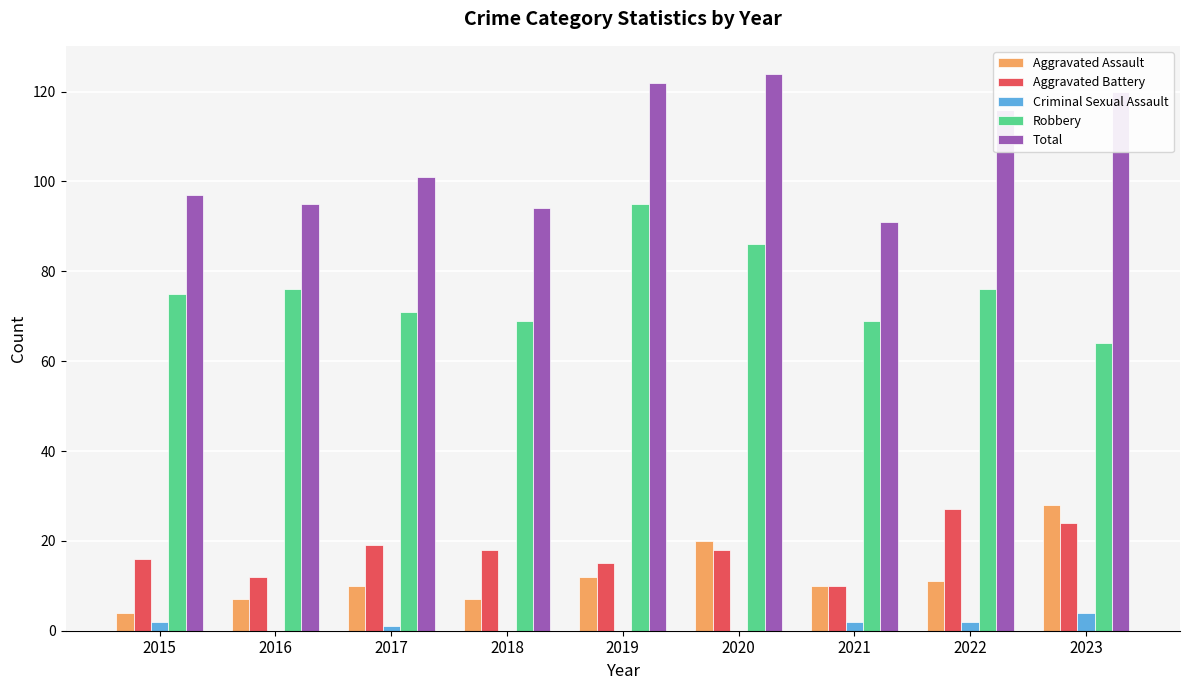

Is it true that Robbery equals 64 at 2023?

True